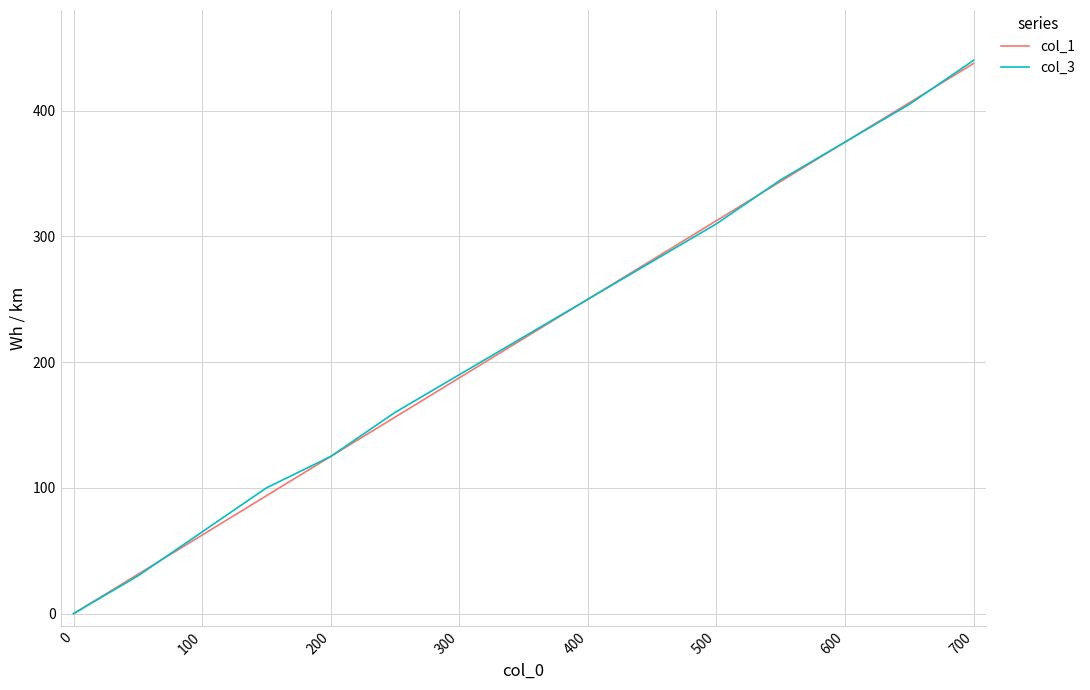

Is the value of col_1 at 13 greater than the value of col_3 at 300?

No